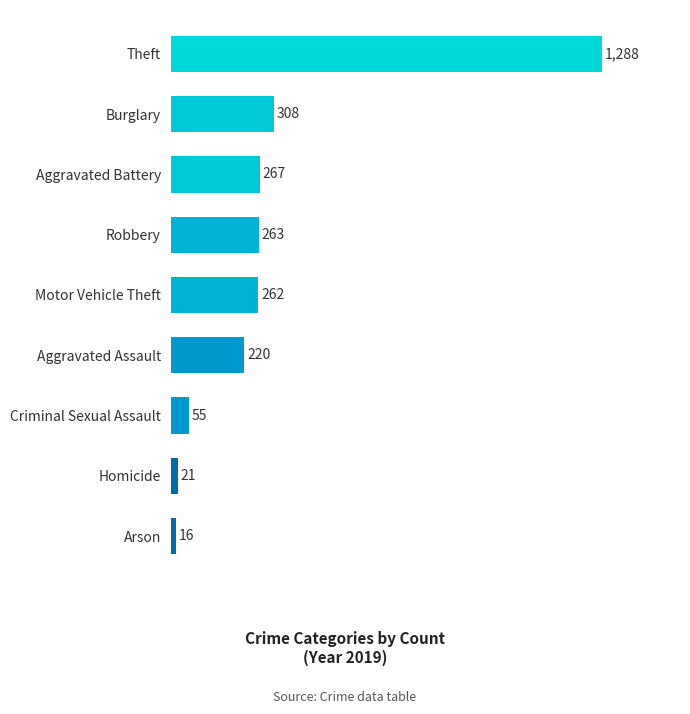

Which has a higher value, Theft or Arson?

Theft